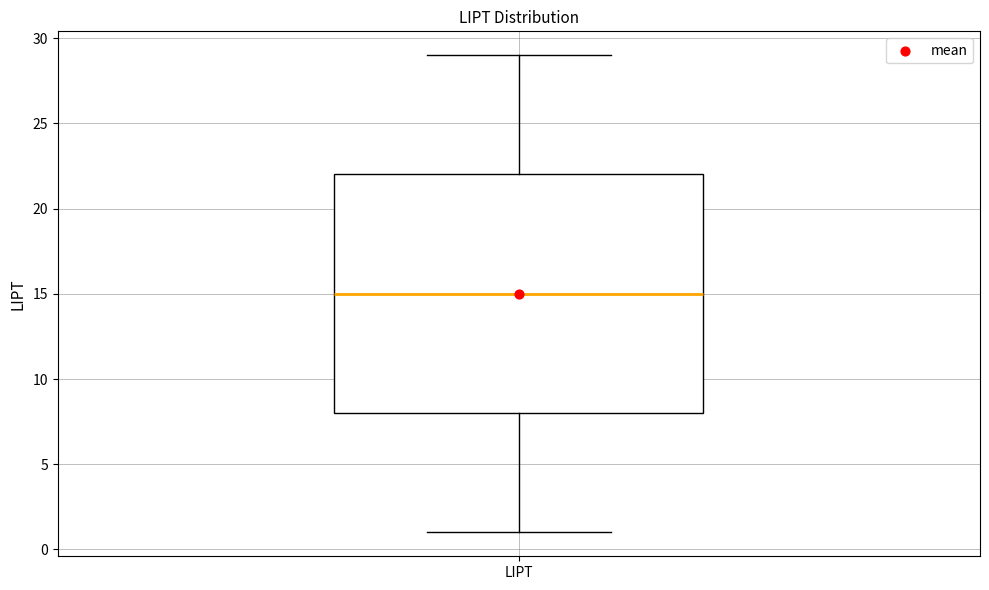

Transcribe this box plot: give where the median line is, the range the box spans, and where the two whiskers end, as read against the y-axis. The values are not printed on the chart, so give them approximately, as read against the axis.

median 15, box 8 to 22, whiskers 1 to 29